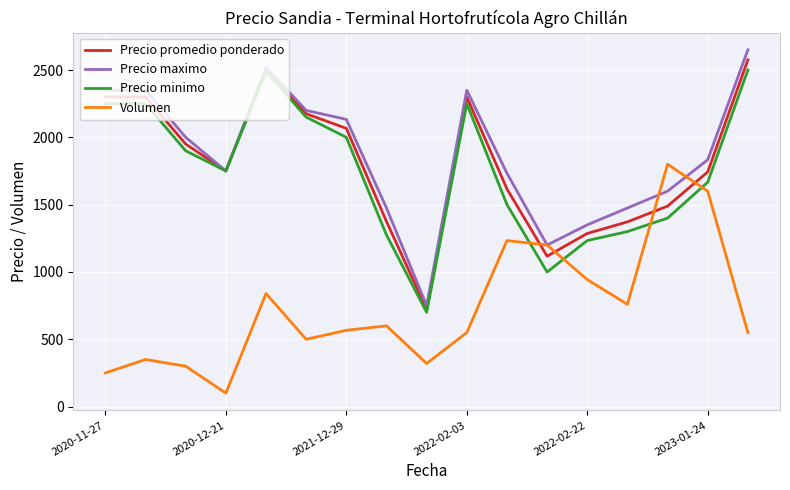

List the series in order of their peak value, lowest first.

Volumen, Precio minimo, Precio promedio ponderado, Precio maximo